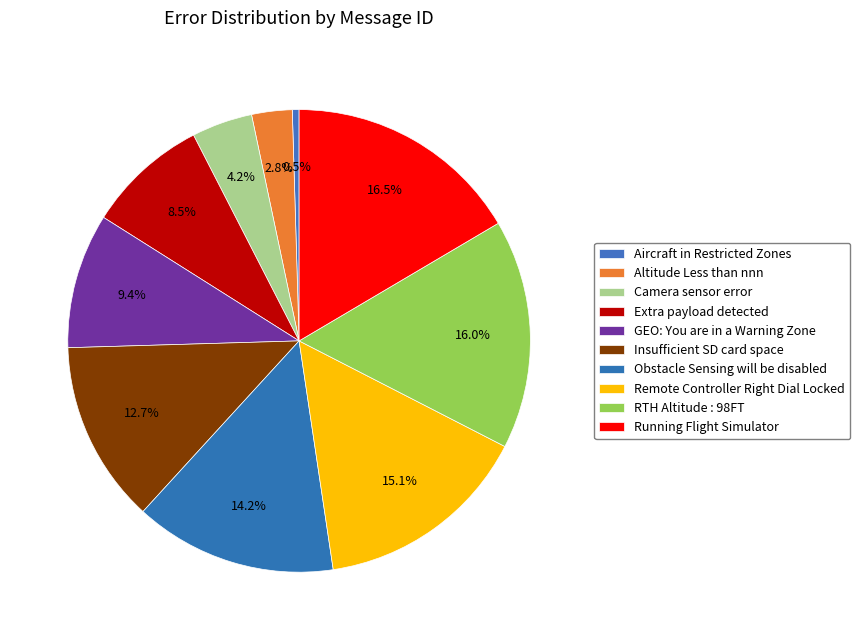

What is the smallest slice in the pie chart?

Aircraft in Restricted Zones